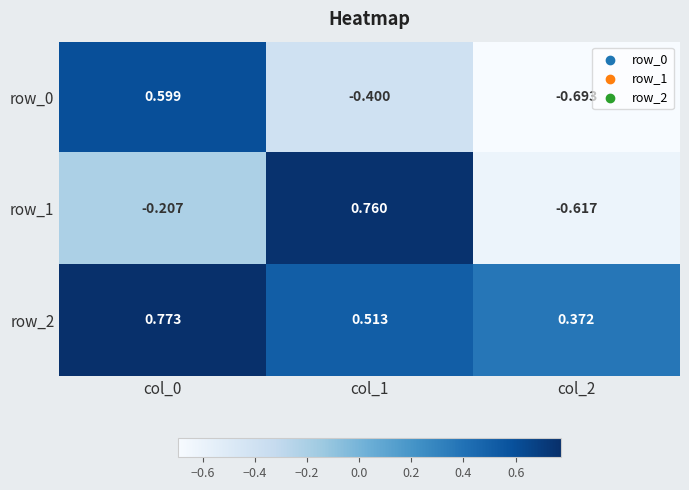

Is the value of row_0 at col_1 greater than the value of row_1 at col_0?

No